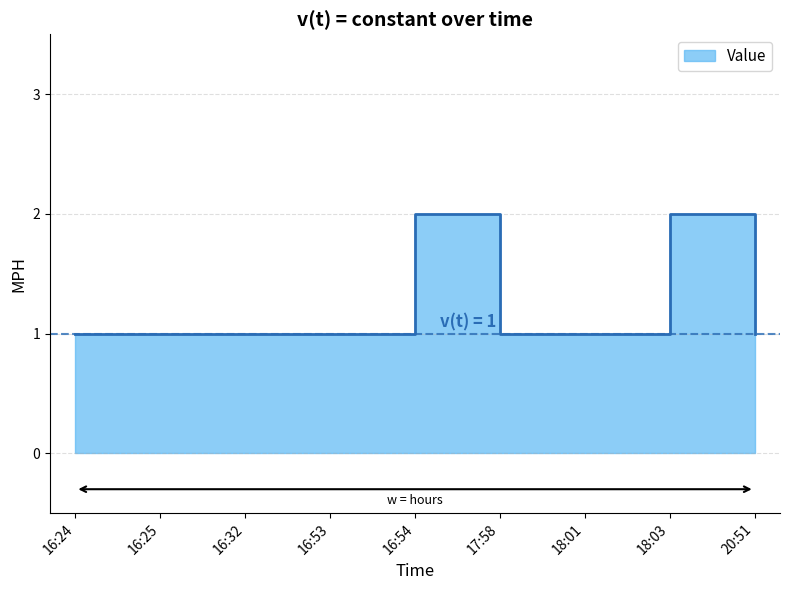

What is the sum of the values at 18:03 and 16:24?

3